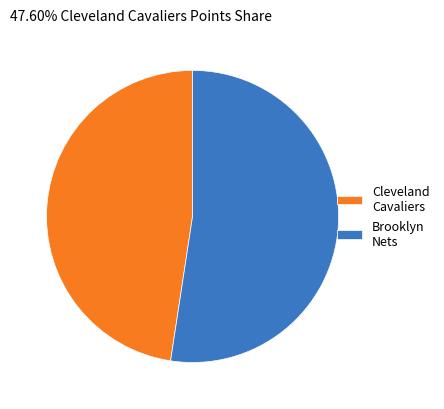

True or false: Cleveland Cavaliers accounts for 48% of the total.

True